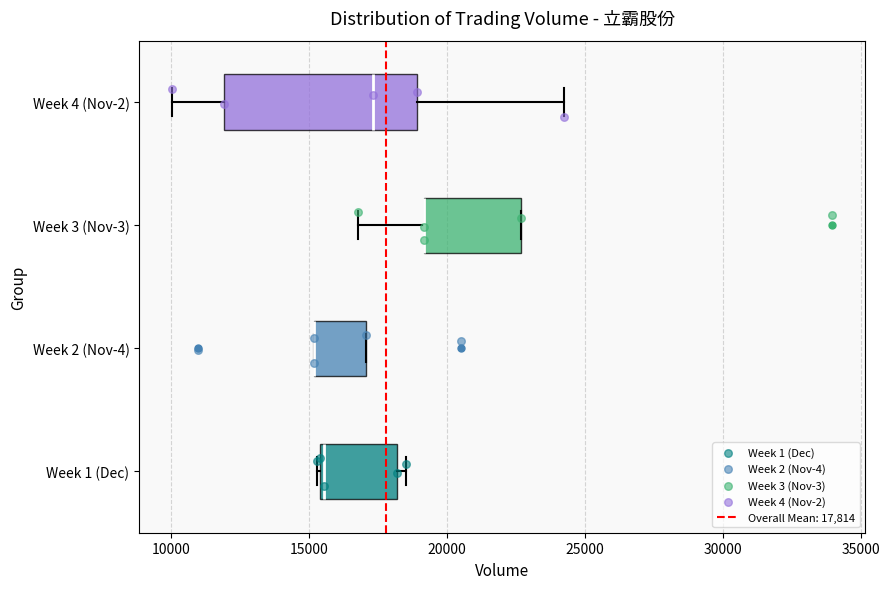

Reading bottom to top, read every box against the x-axis: the position of its median line, the range the box covers, and the ends of its whiskers. The values are not printed on the chart, so give them approximately, as read against the axis.

Week 1 (Dec): median 15500, box 15500 to 18000, whiskers 15500 to 18500
Week 2 (Nov-4): median 15000 (drawn on the box's left edge), box 15000 to 17000, whiskers 15000 to 17000
Week 3 (Nov-3): median 19000 (drawn on the box's left edge), box 19000 to 22500, whiskers 17000 to 22500
Week 4 (Nov-2): median 17500, box 12000 to 19000, whiskers 10000 to 24000